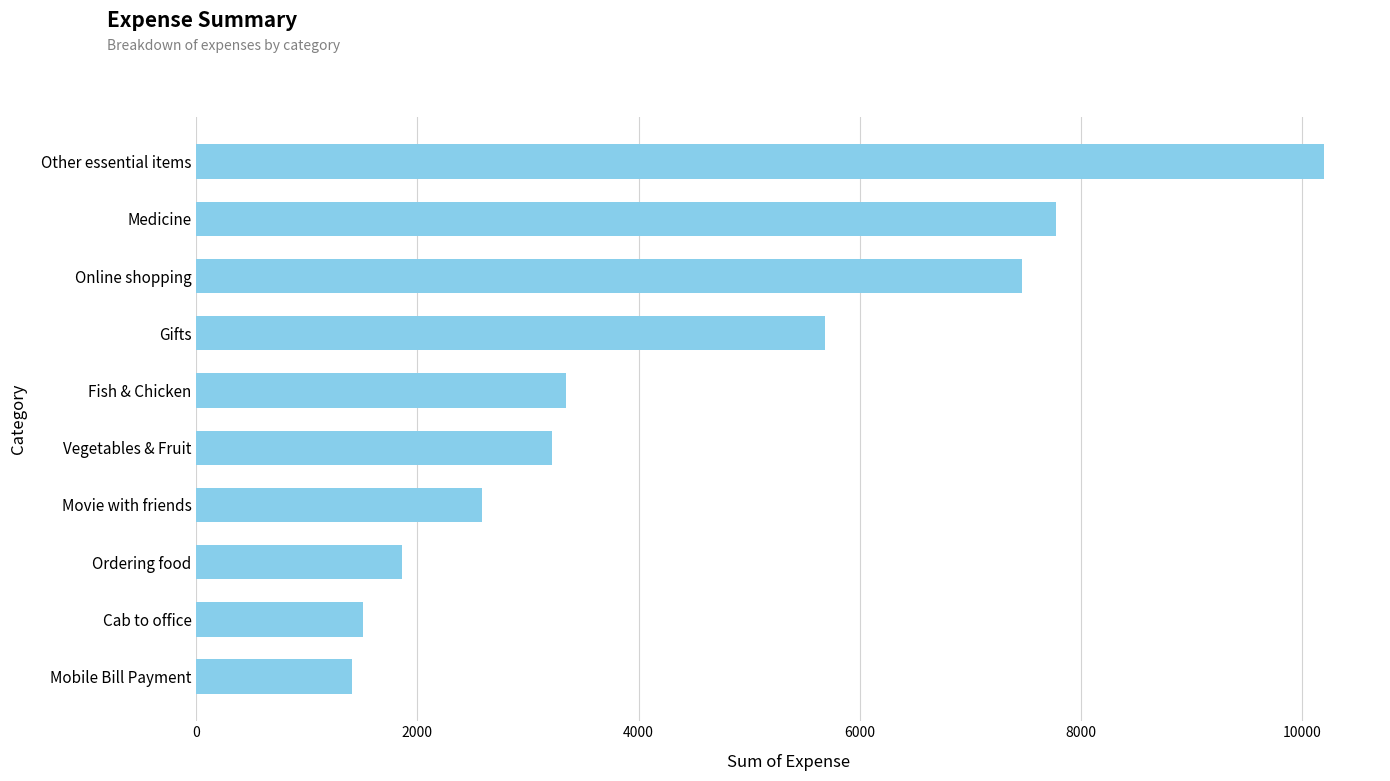

List the labels in order of value, largest first.

Other essential items, Medicine, Online shopping, Gifts, Fish & Chicken, Vegetables & Fruit, Movie with friends, Ordering food, Cab to office, Mobile Bill Payment